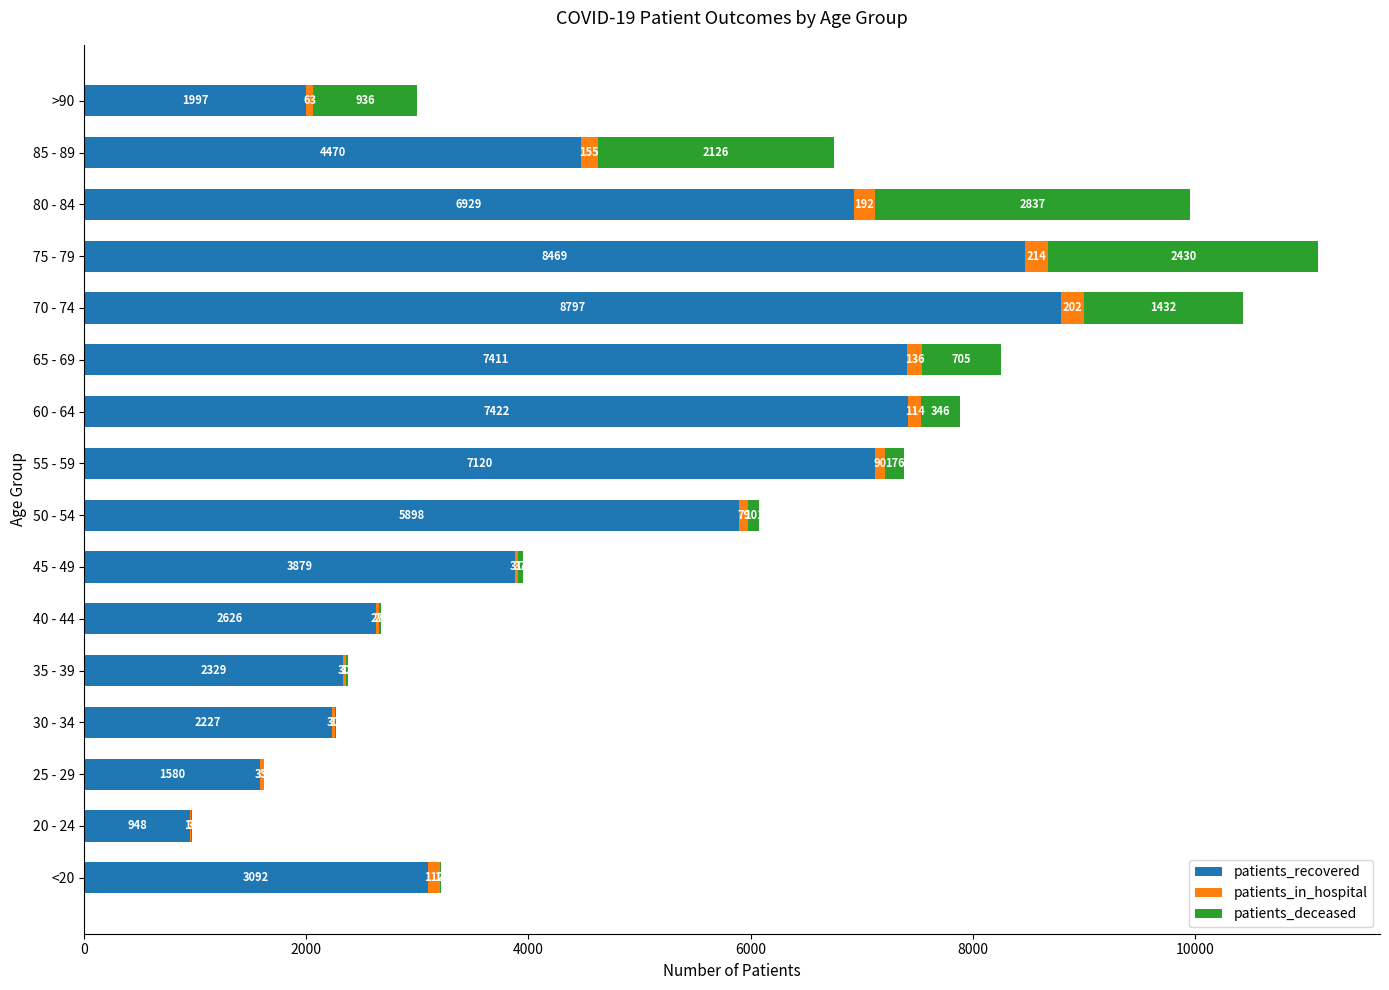

True or false: patients_recovered has a value of 7422 at 60 - 64.

True